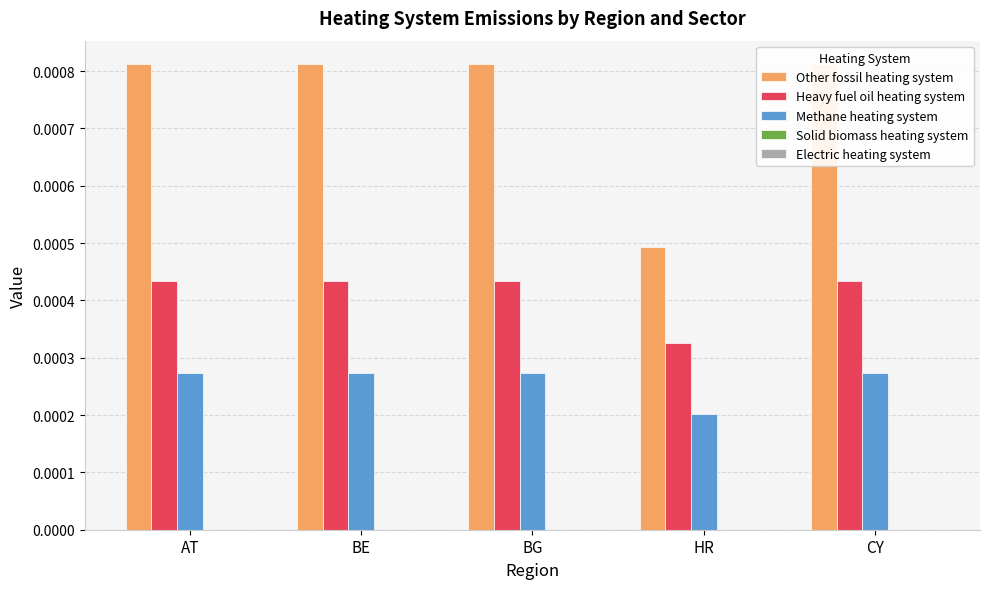

Rank the series by their maximum value, from lowest to highest.

Solid biomass heating system, Electric heating system, Methane heating system, Heavy fuel oil heating system, Other fossil heating system